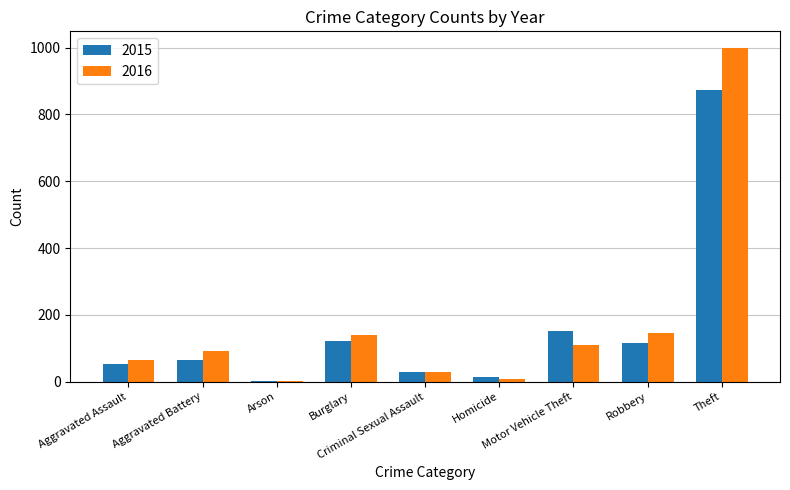

What is the sum of all 2016 values?

1590